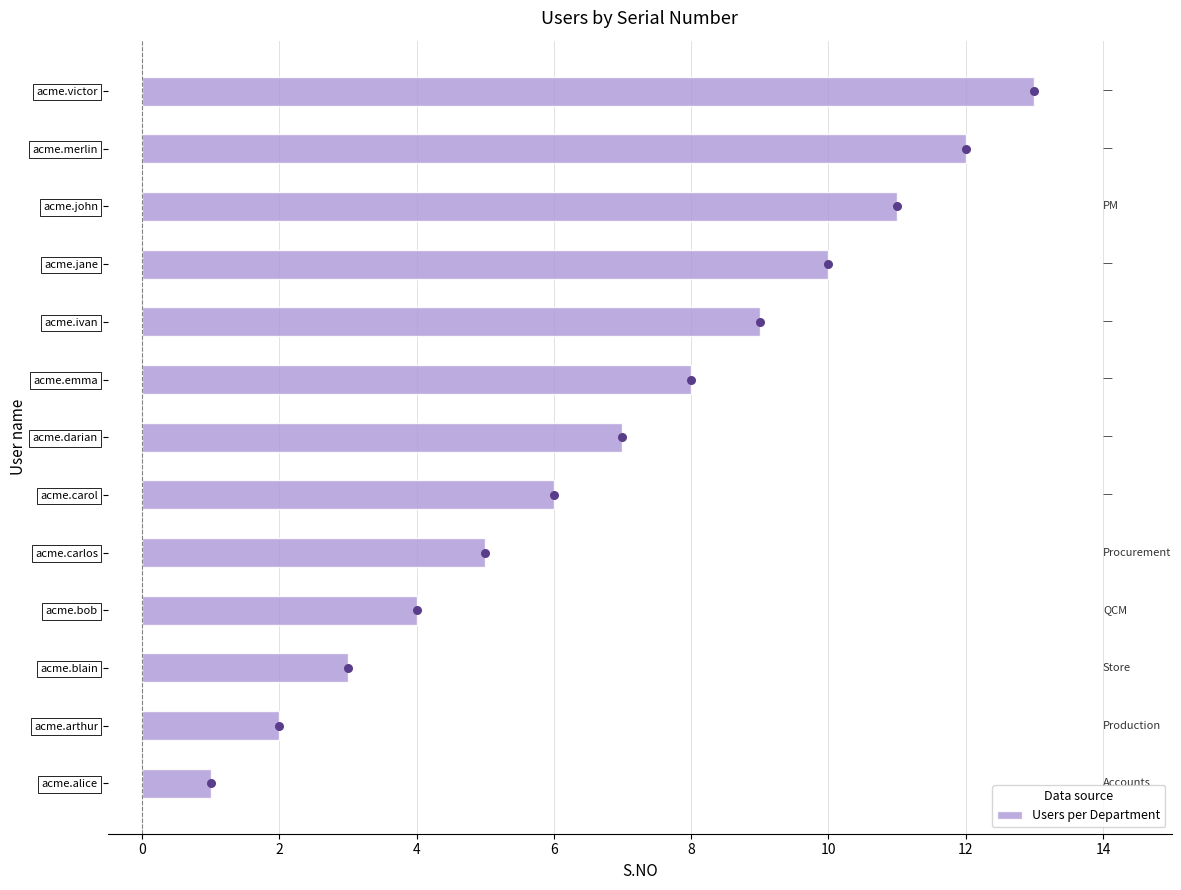

Which category has the lowest value in the Users per Department series?

acme.alice